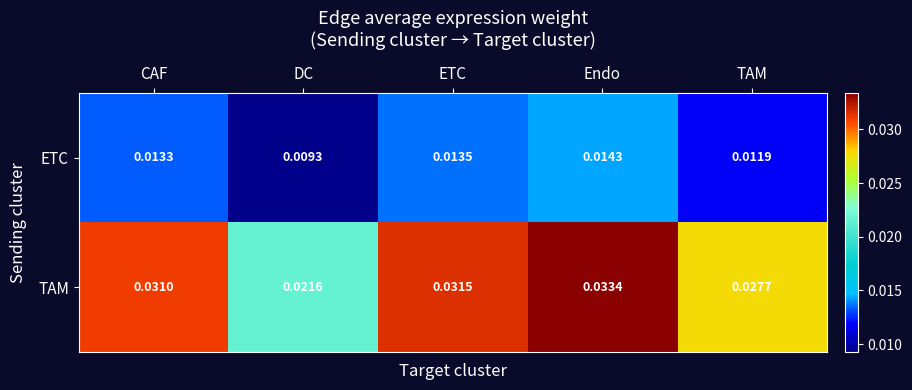

Between ETC and Endo, which series saw the biggest shift?

TAM